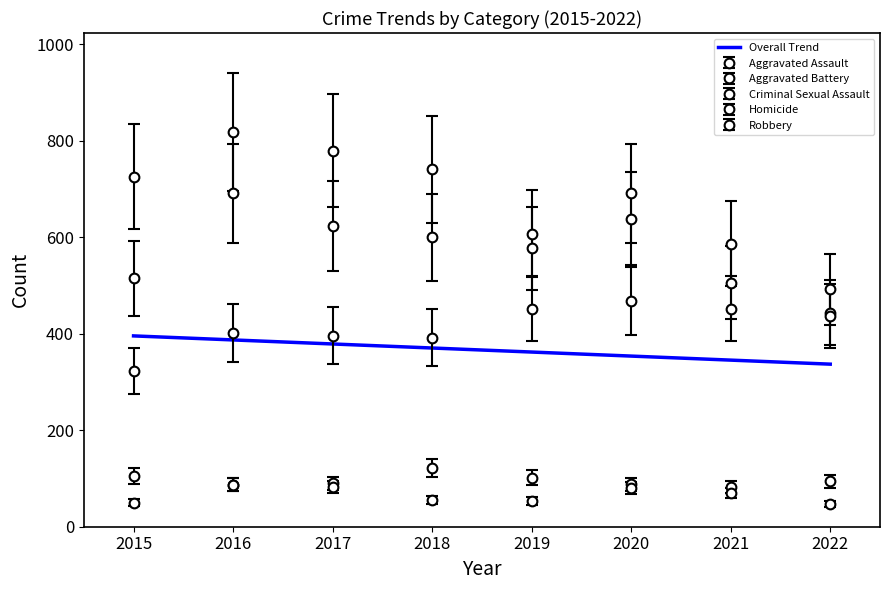

True or false: Aggravated Battery and Robbery intersect in this chart.

True